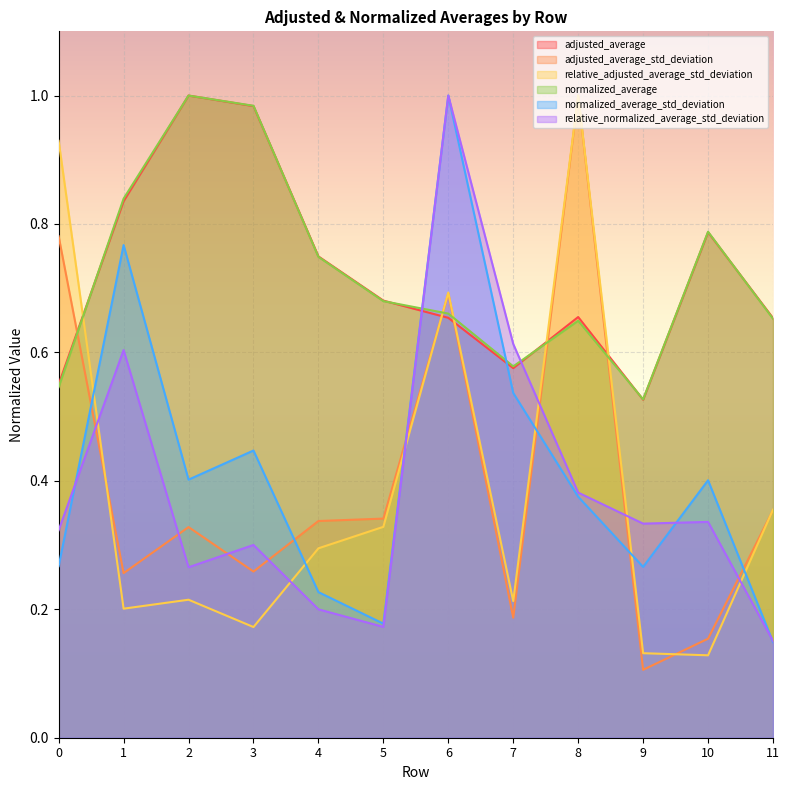

The value of adjusted_average_std_deviation at 5 is 0.6. True or false?

False